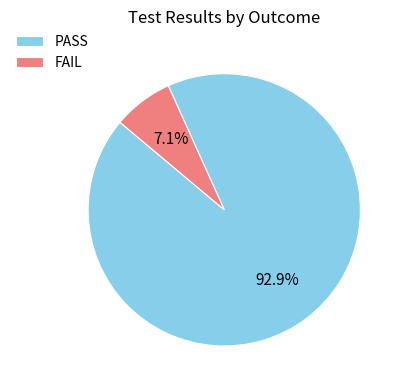

Combined, what portion of the pie is FAIL and PASS?

100.0%